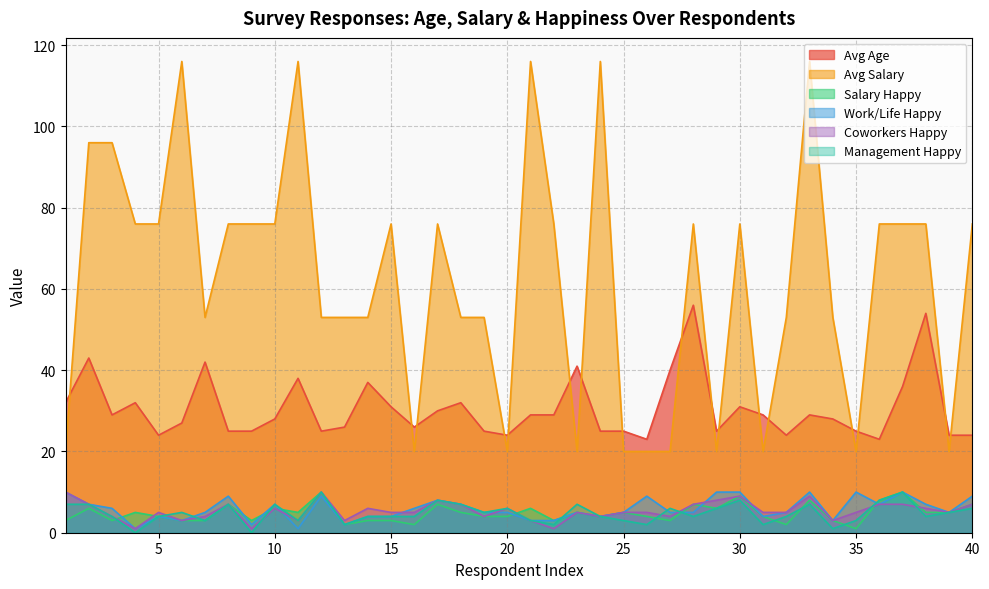

Read the Salary Happy value at 8.

7